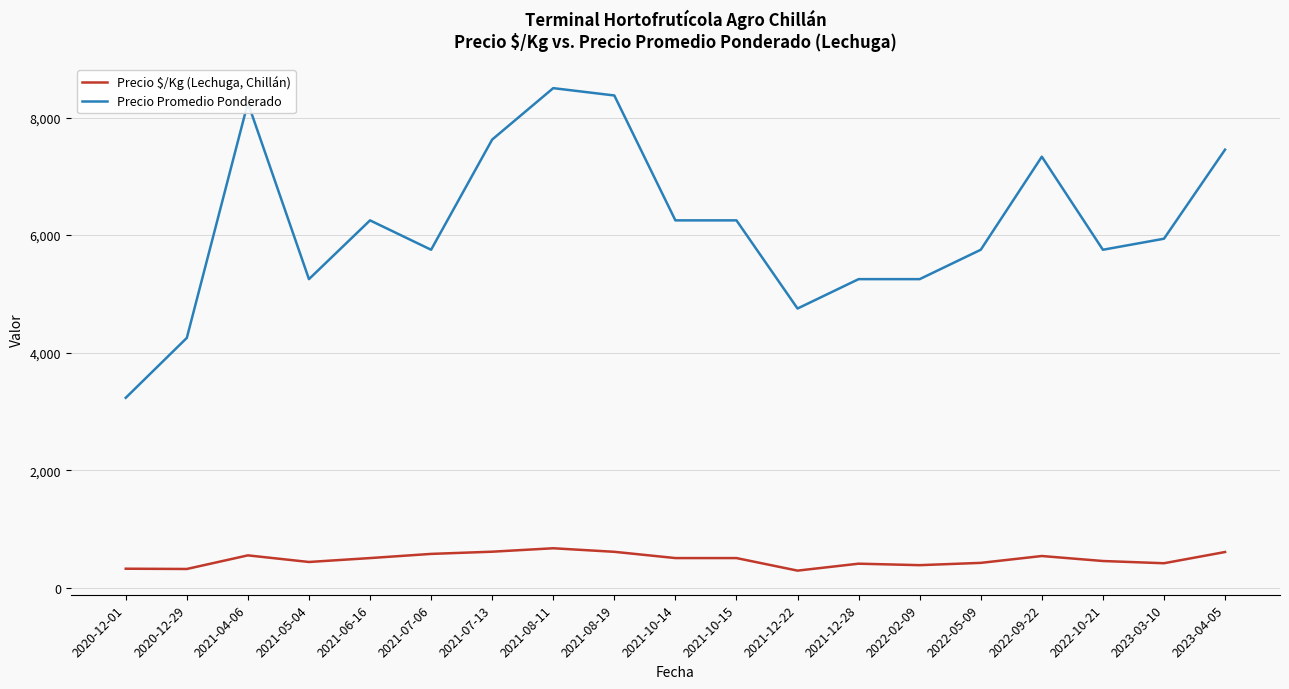

True or false: Precio $/Kg (Lechuga, Chillán) has a value of 383.3 at 2022-02-09.

True